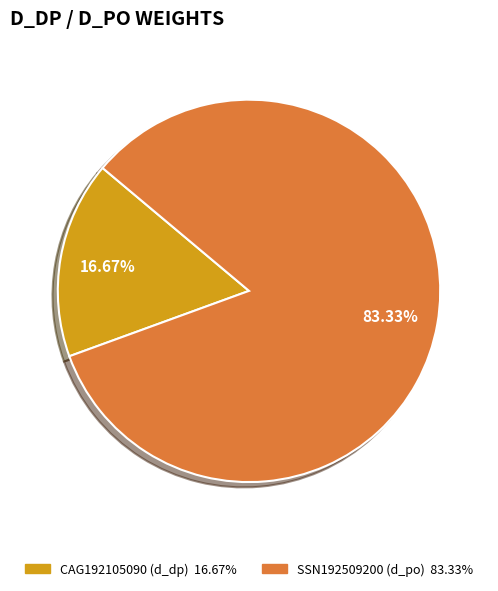

Is there a majority slice in this chart?

Yes